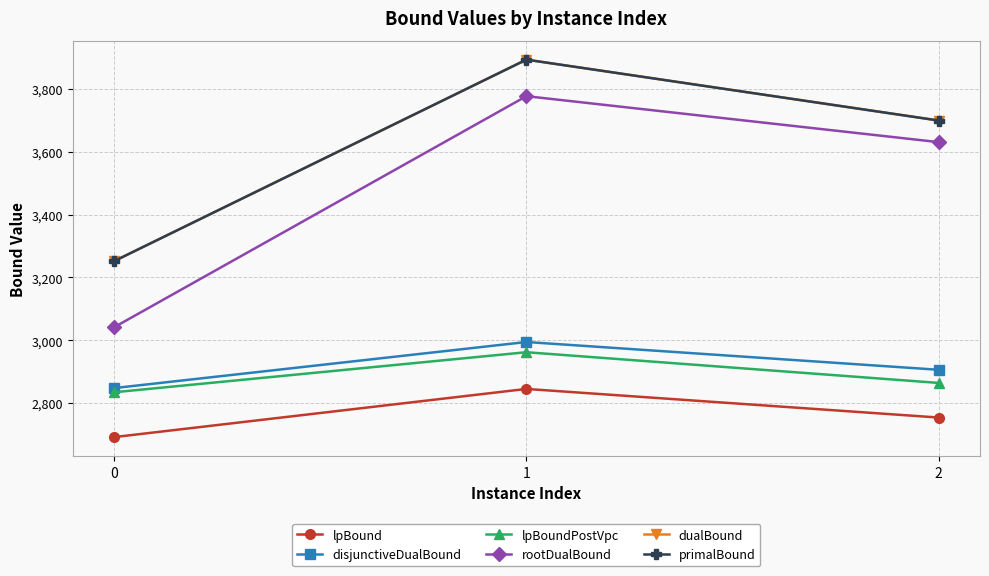

What is the difference between the disjunctiveDualBound values at 1 and 2?

88.5